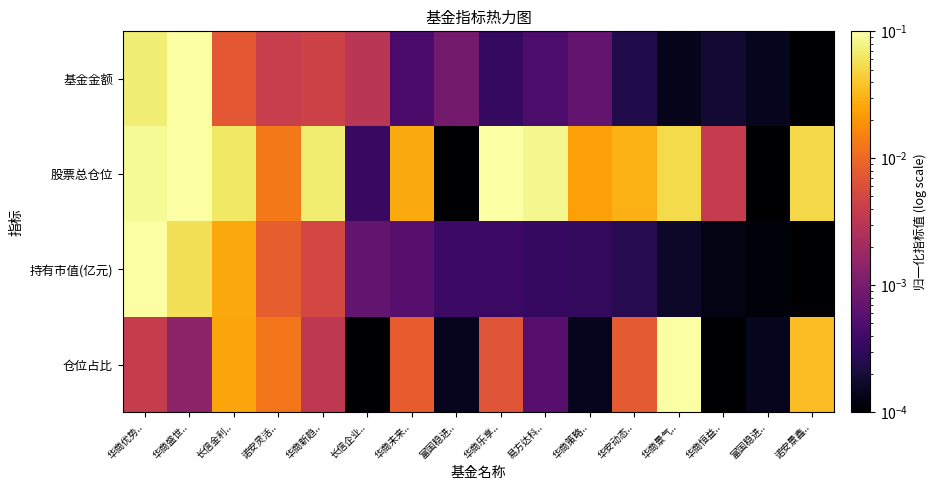

Which series changed the most between 华商盛世.. and 华商新趋..?

基金金额